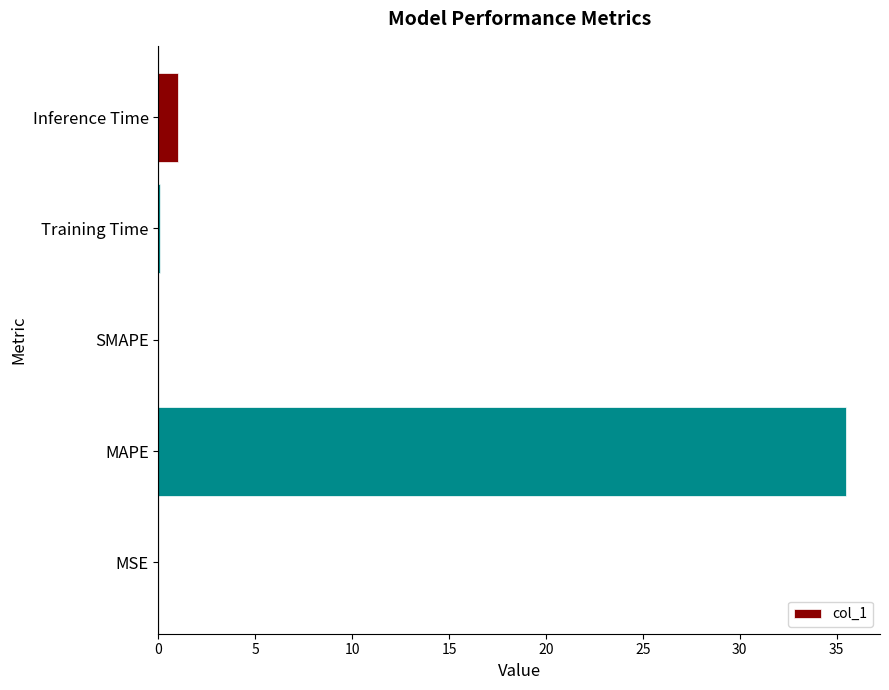

Approximately how many times larger is the value at MAPE compared to Inference Time?

35.0